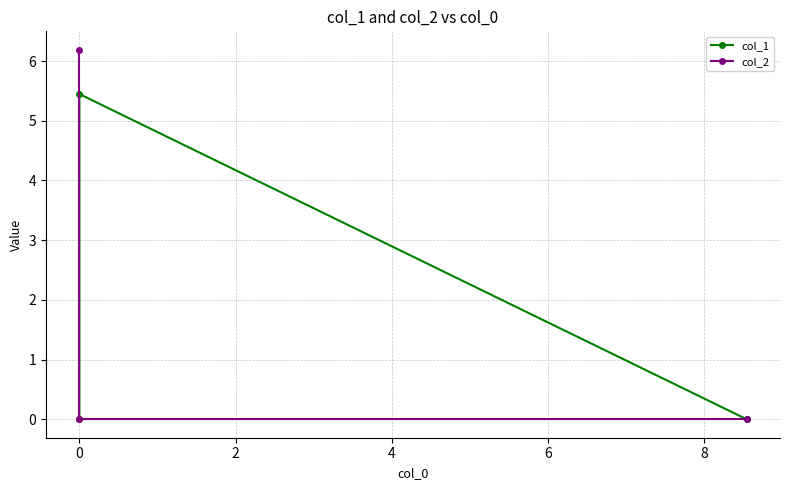

What is the spread (max minus min) of values at 2?

6.2